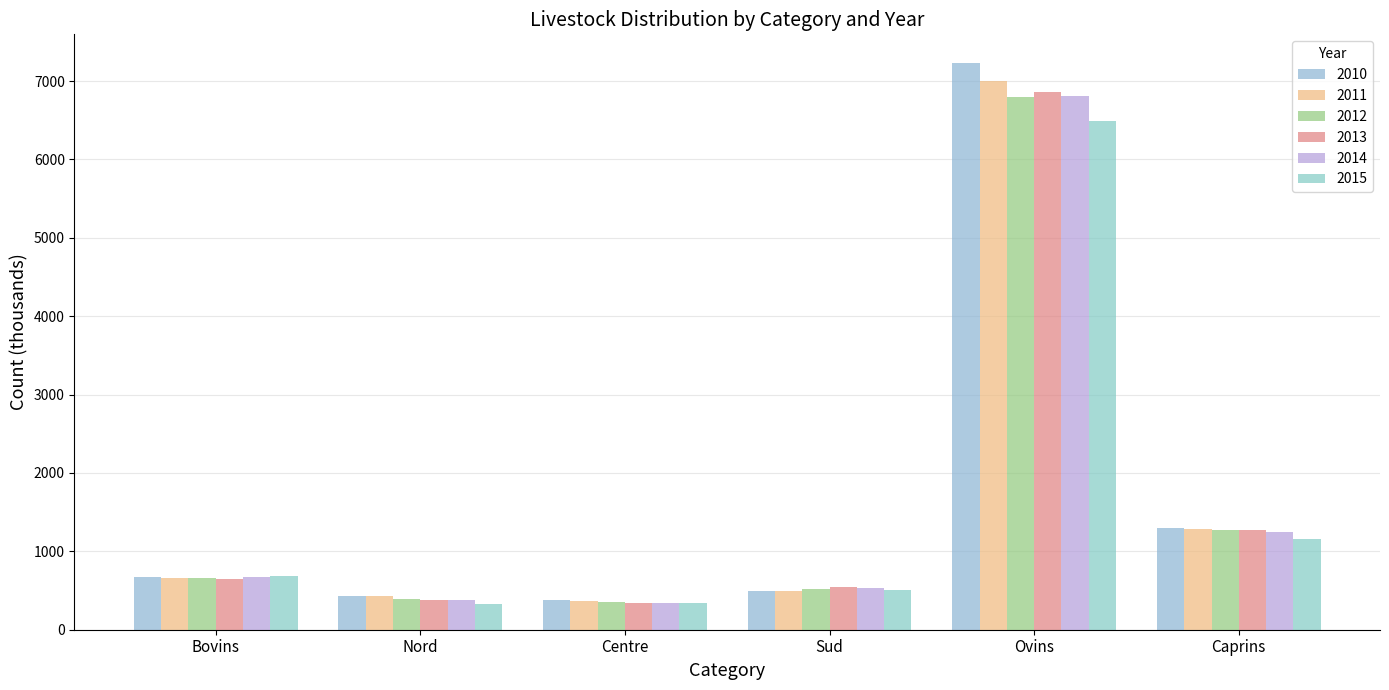

What is the label of the 6th bar from the left?

Caprins